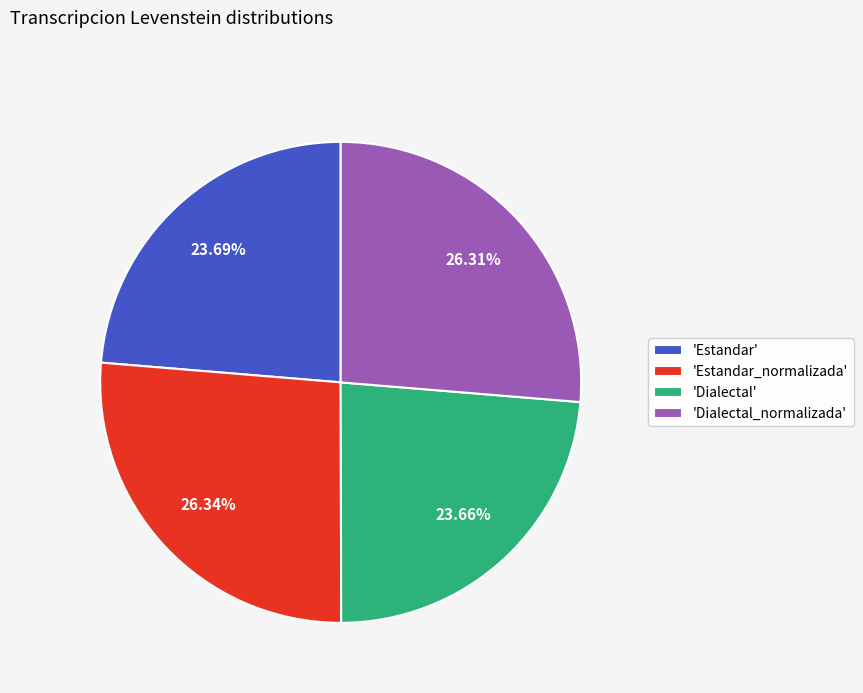

Is there a majority slice in this chart?

No